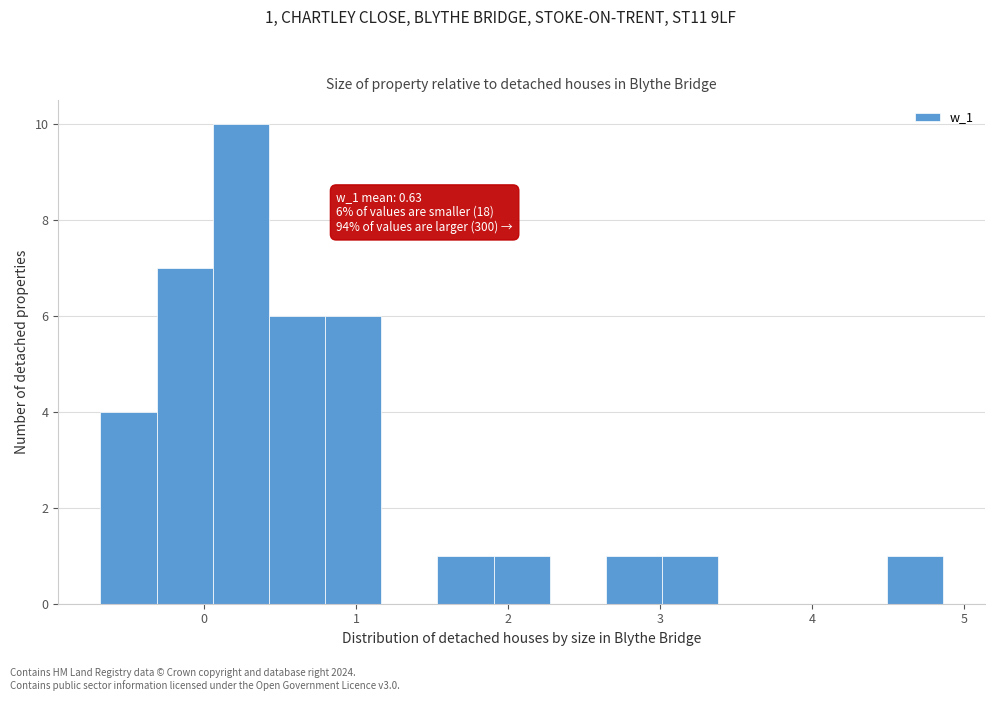

Around what value on the x-axis is the tallest bar? Give the approximate position of its centre, as read against the axis.

0.2